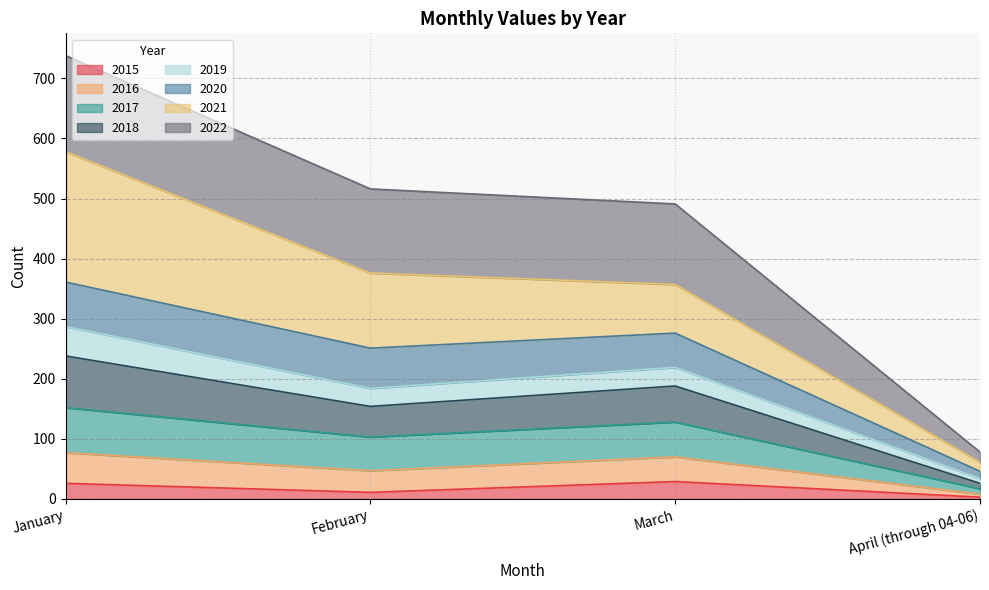

How many lines are shown in the chart?

8